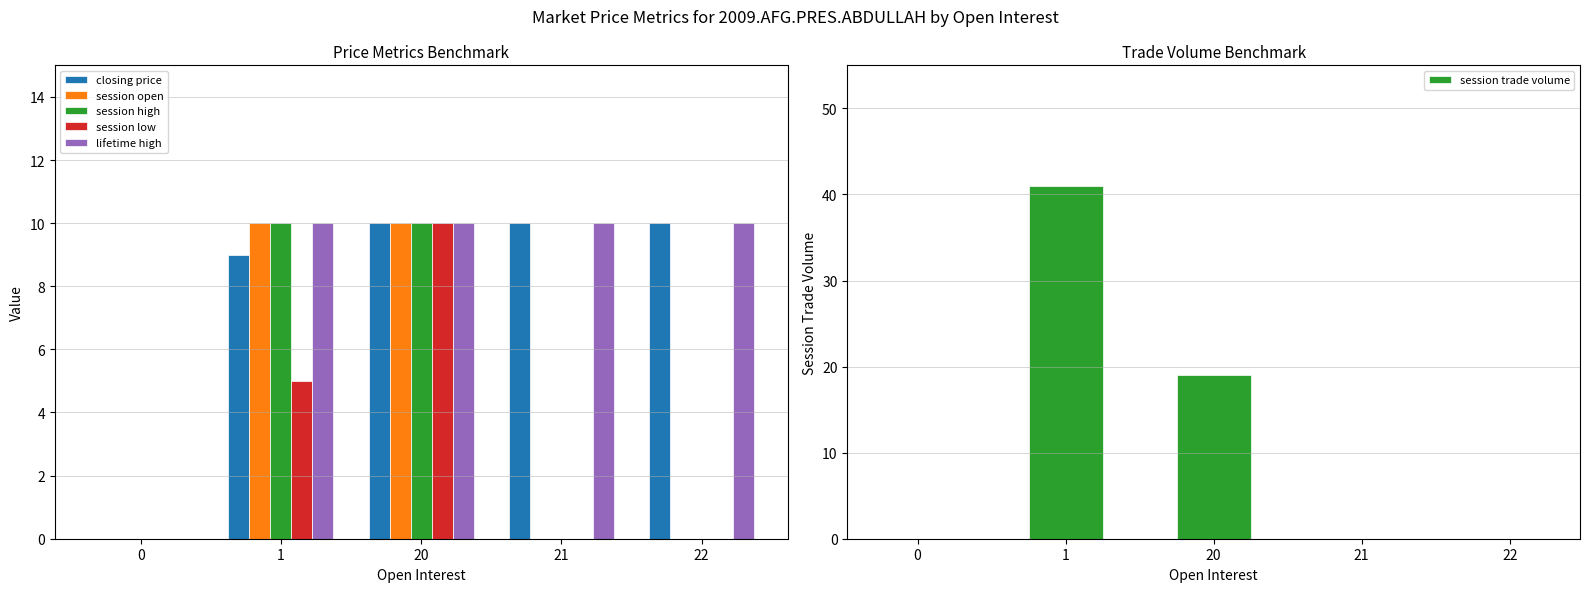

What is the difference between the highest and lowest values at 1?

36